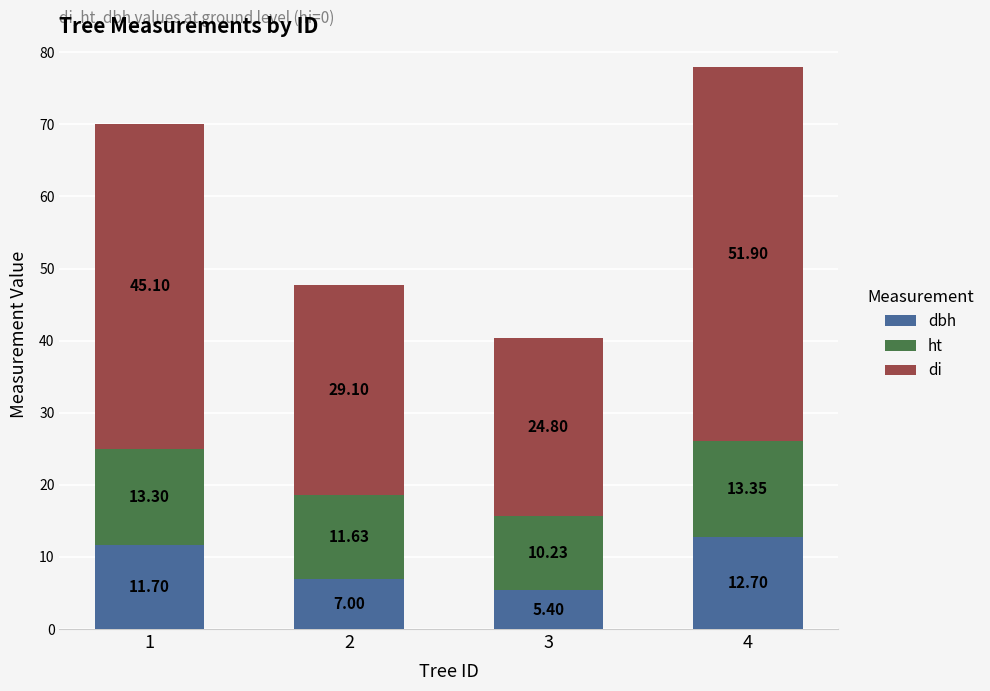

What is the total value across all series at 1?

70.1